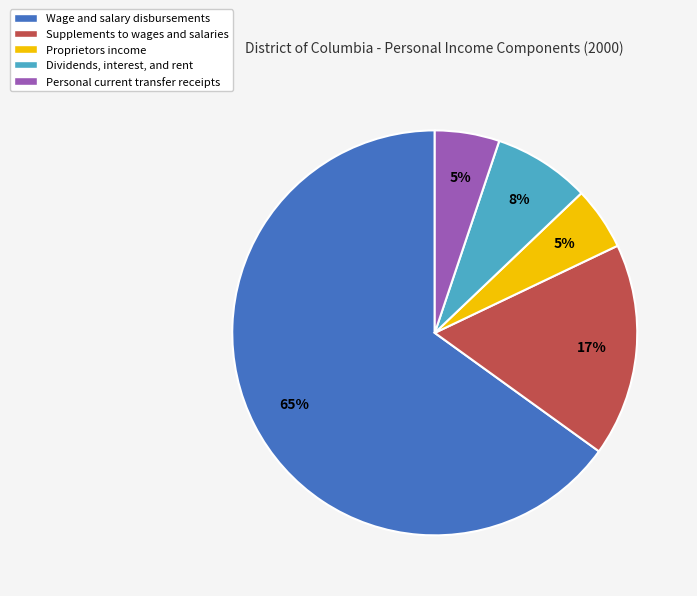

Which category has the biggest portion of the pie?

Wage and salary disbursements